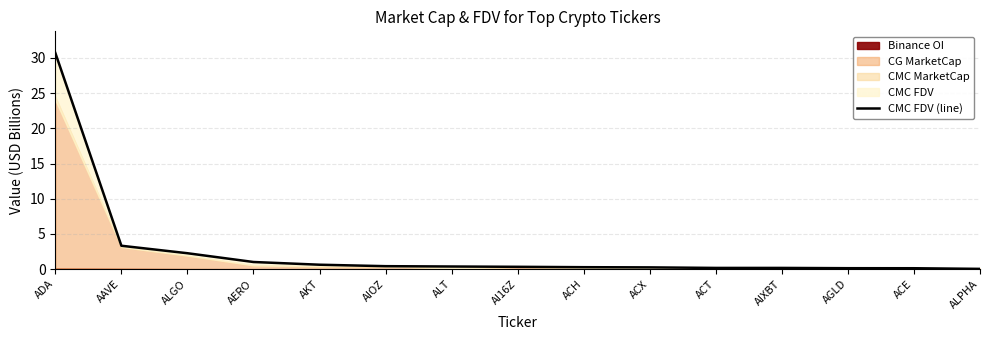

Reading left to right, what are all the values shown in this chart?

30.7	3.3	2.3	1.0	0.6	0.4	0.4	0.3	0.3	0.3	0.2	0.2	0.1	0.1	0.0